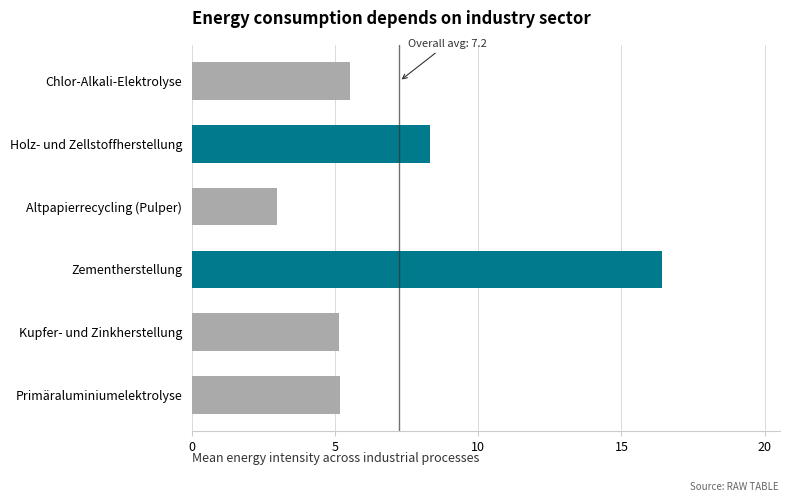

What is the minimum value shown in the chart?

3.0